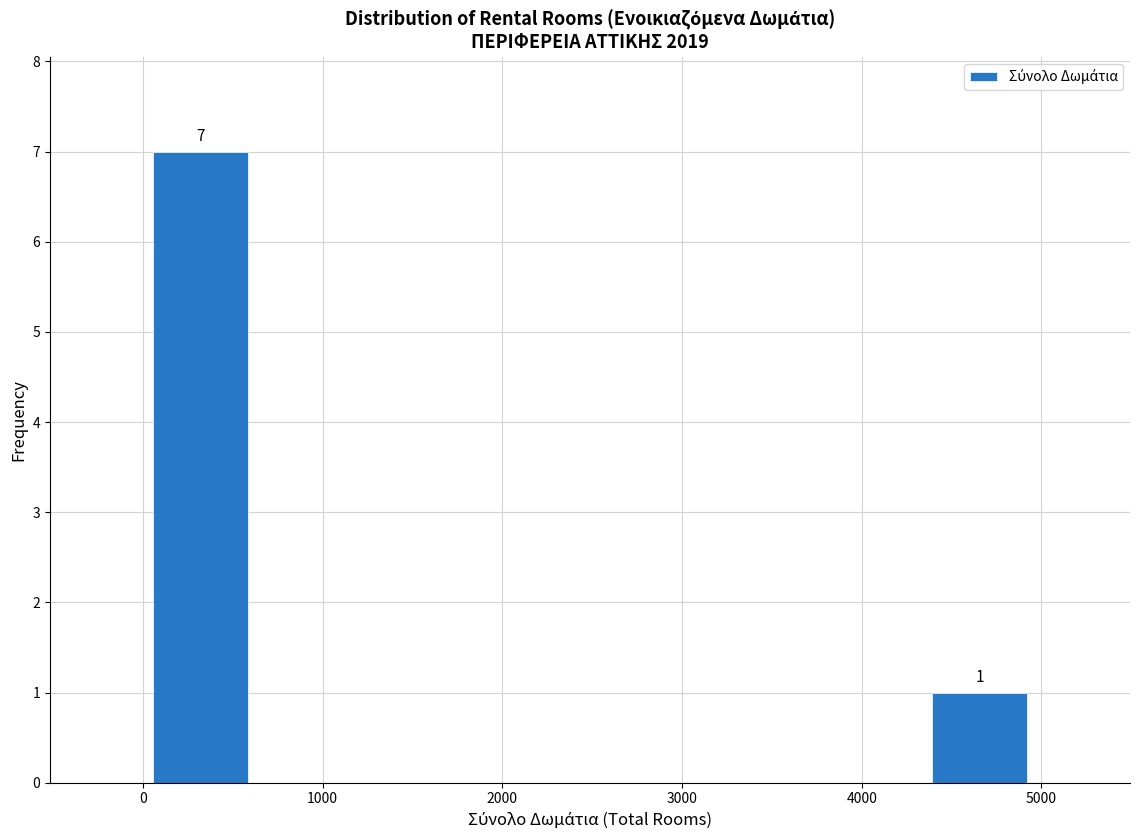

Which range on the x-axis has the tallest bar?

0 to 600